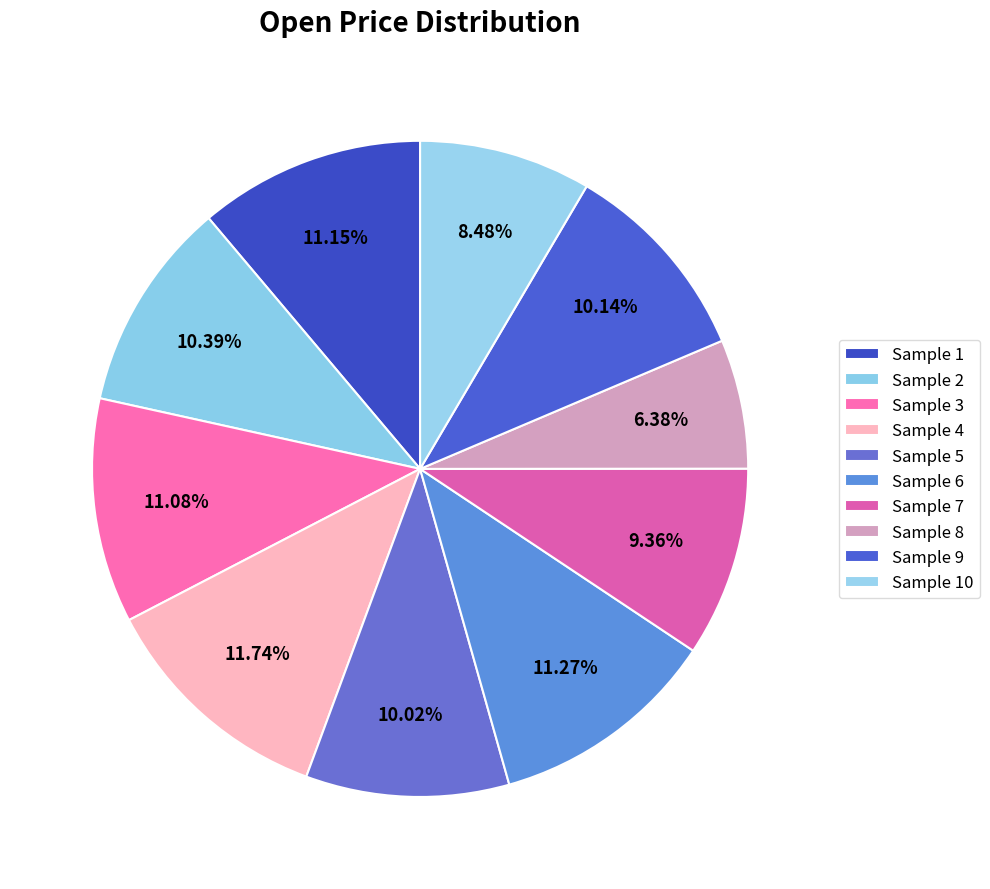

How many slices are in this pie chart?

10